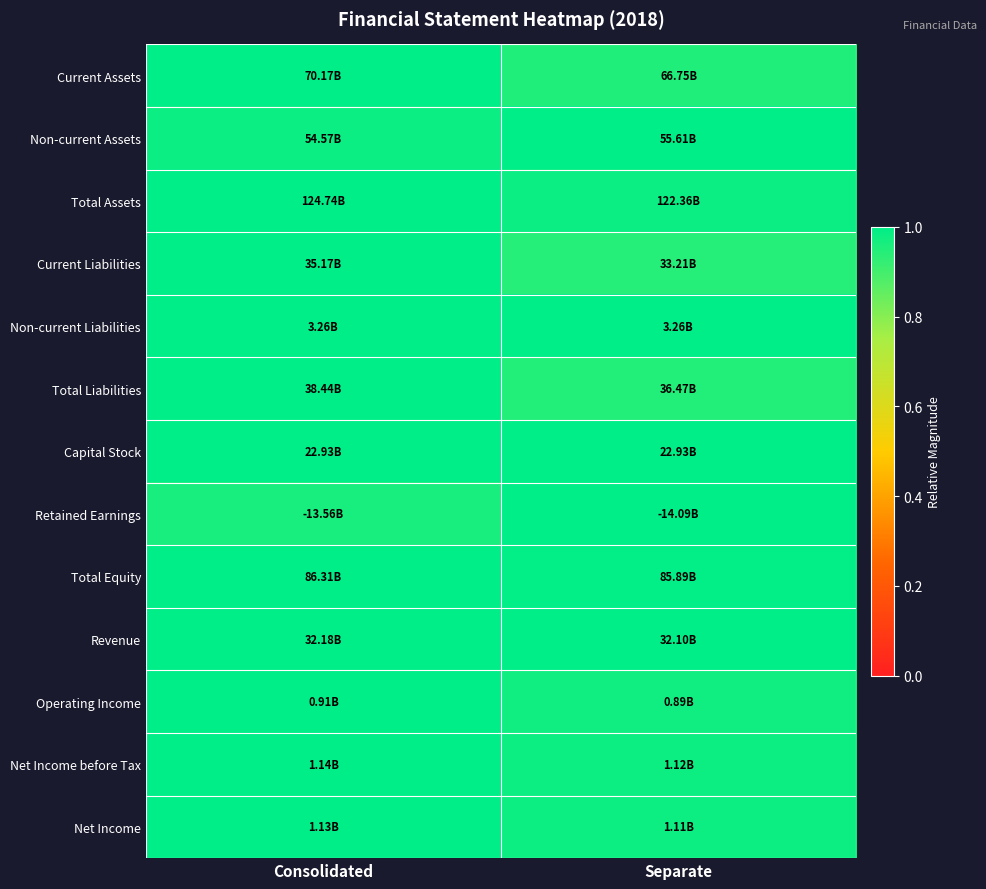

What is the smallest value displayed?

0.9